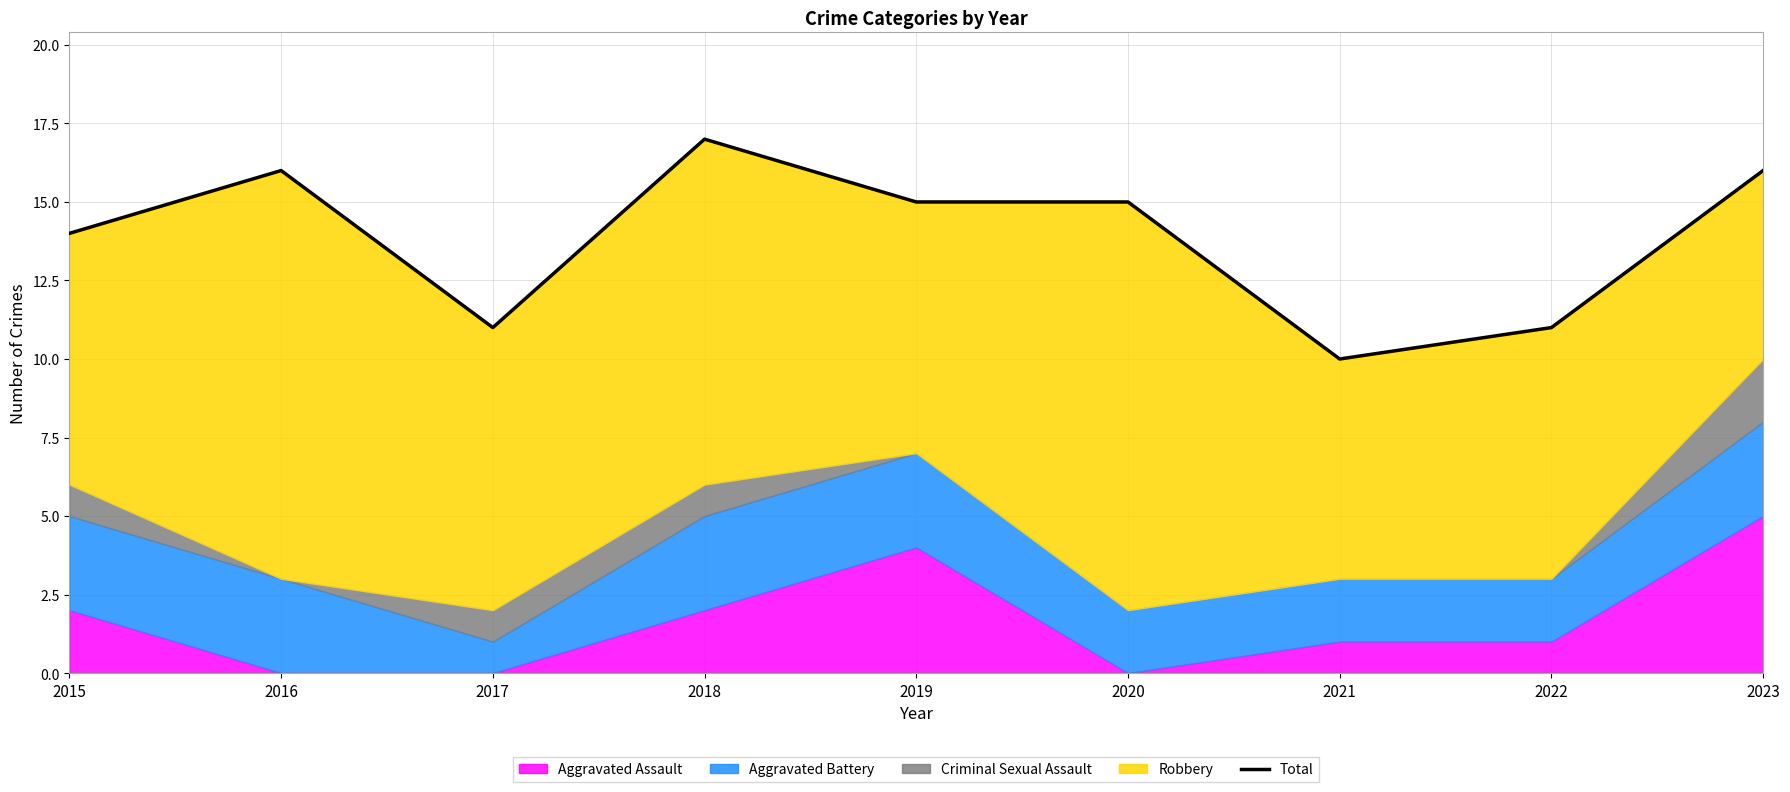

Reading right to left, extract all data points from this chart.

16	11	10	15	15	17	11	16	14